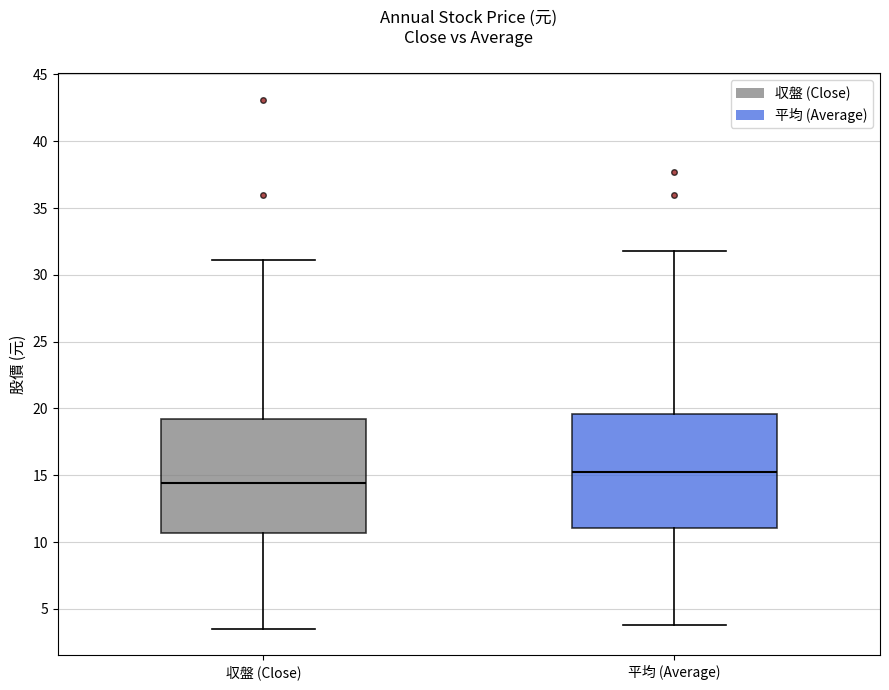

Where is the upper edge of the box for 収盤 (Close) on the y-axis? The values are not printed on the chart, so give them approximately, as read against the axis.

19.0